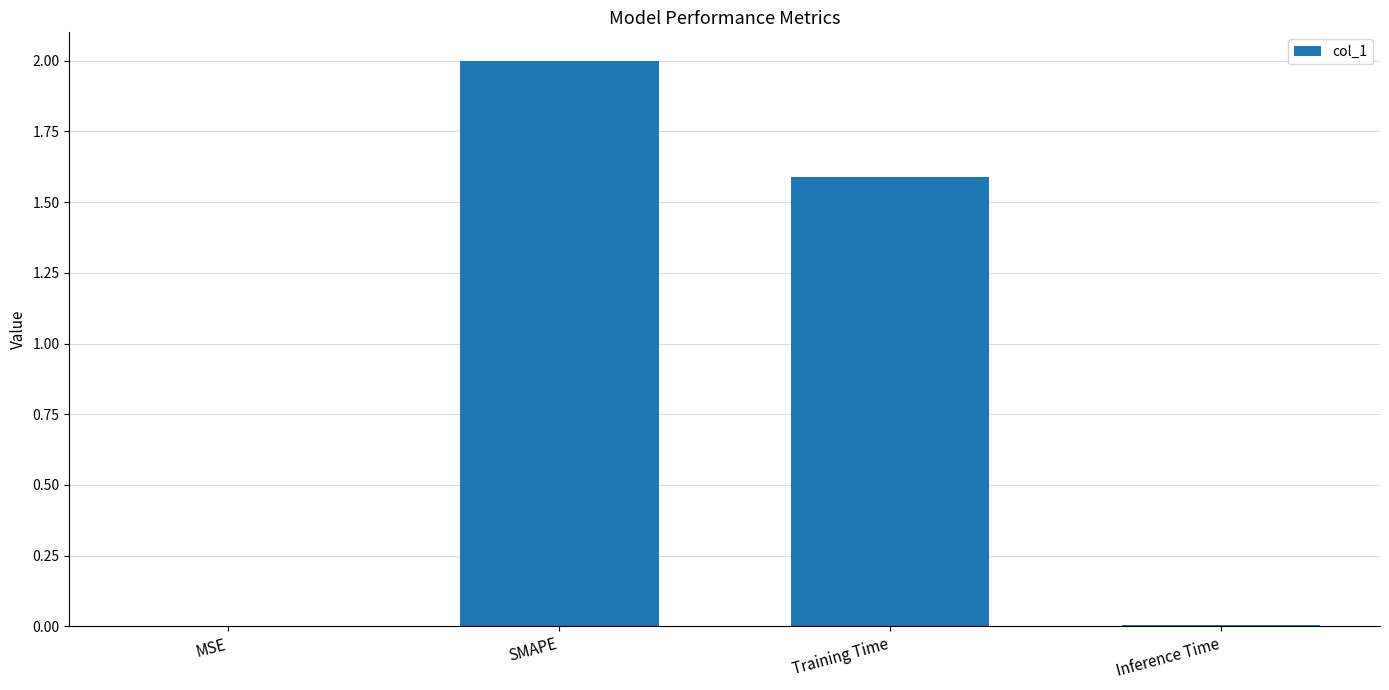

How many values exceed 1?

2